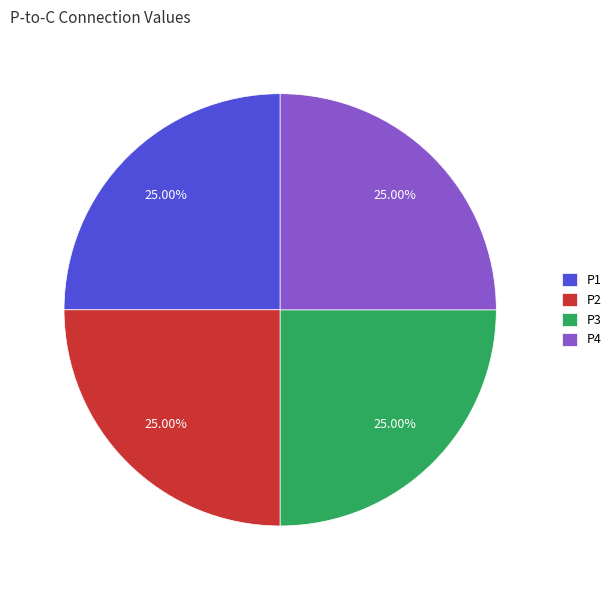

Count the number of slices in the pie.

4